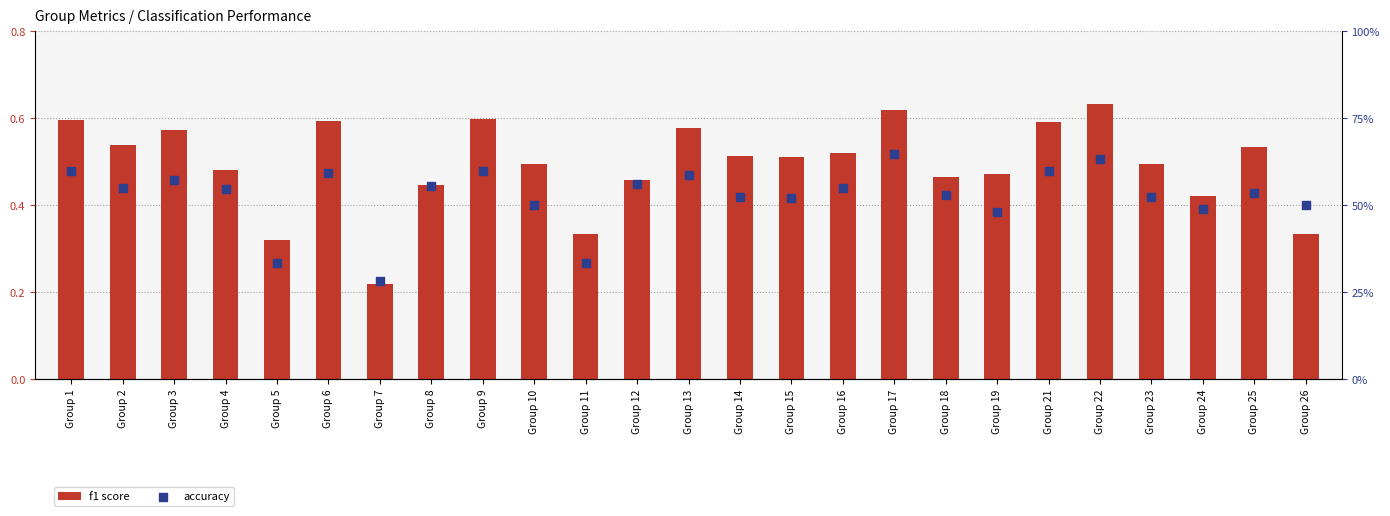

At how many categories does at least one series exceed 0?

25